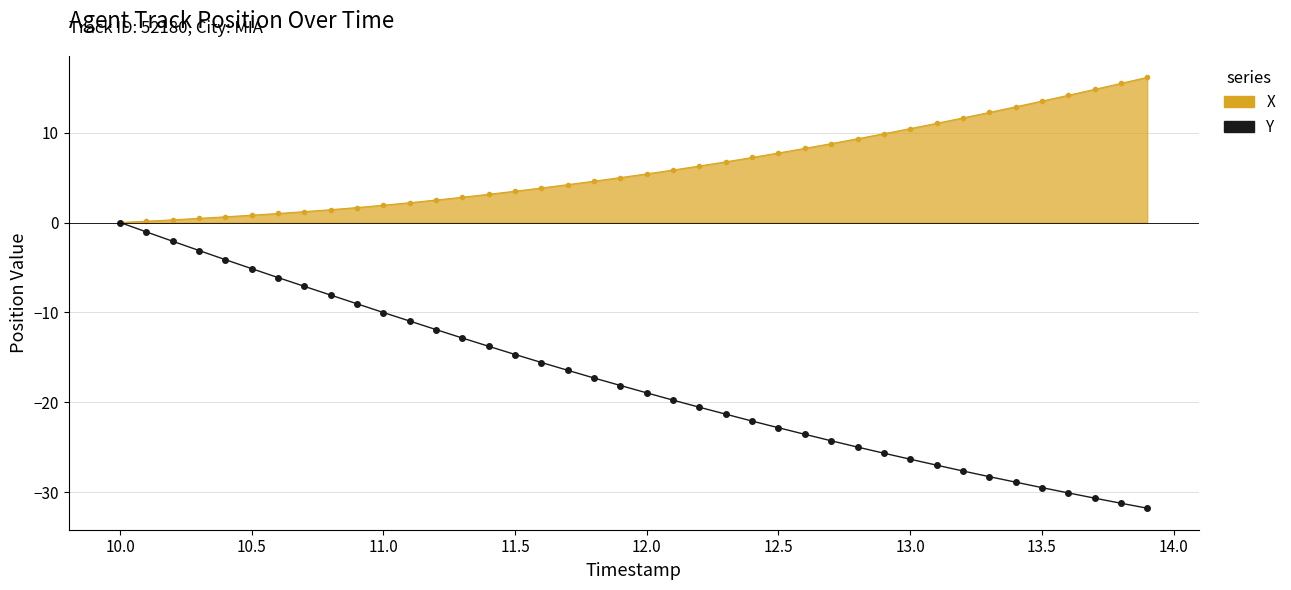

What are all the series names shown in the legend?

X, Y